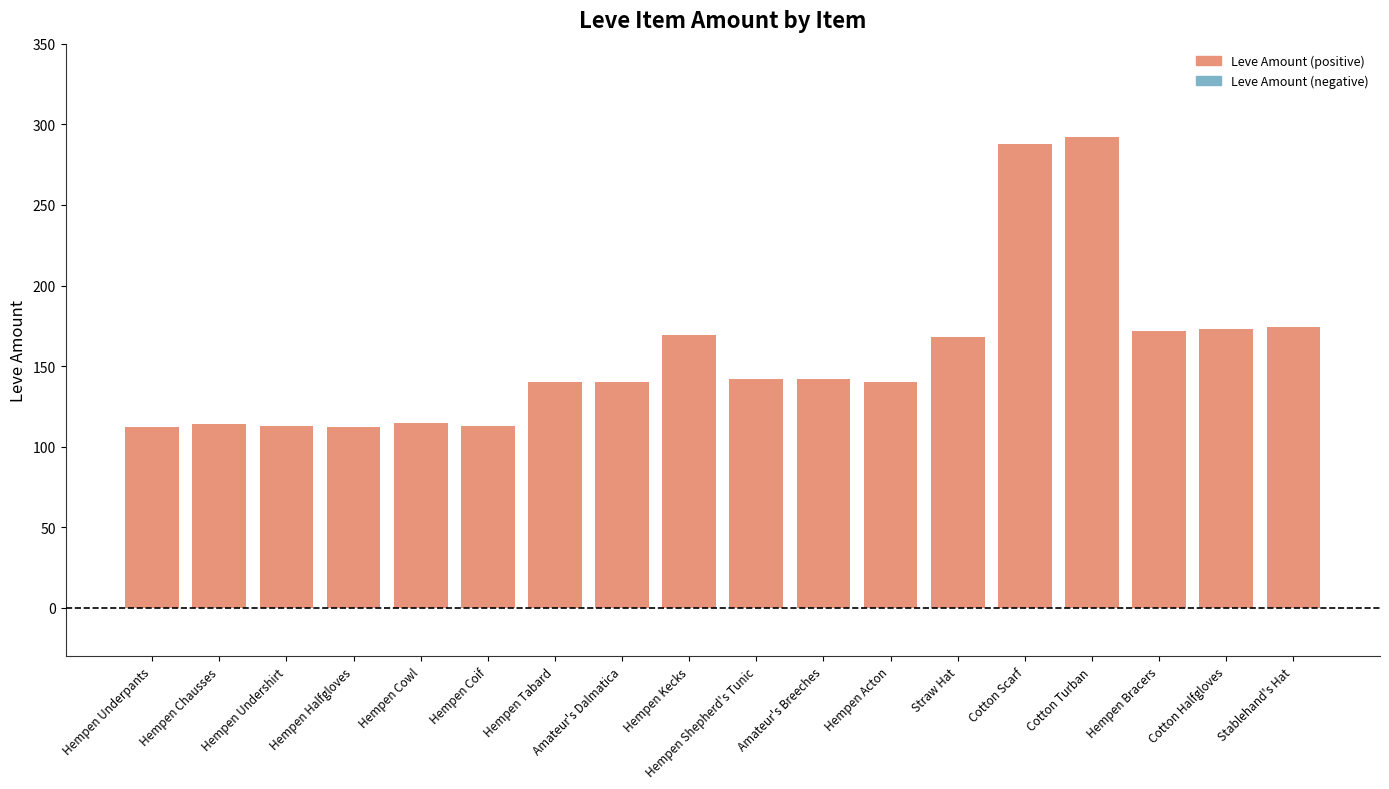

What is the average value?

157